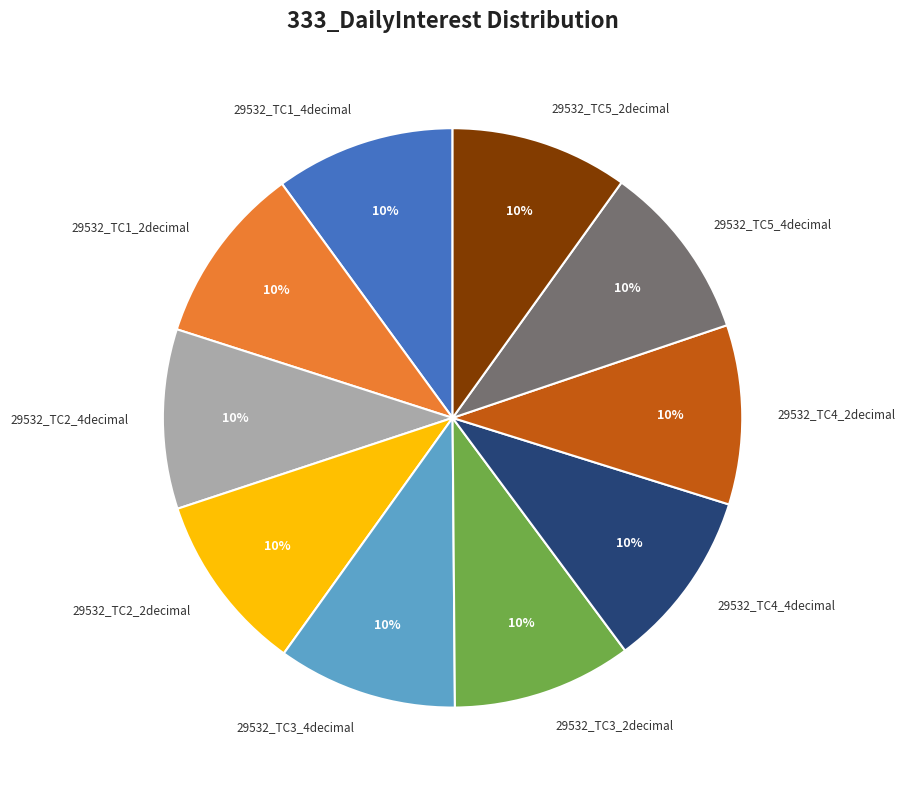

To the nearest percent, what is the combined percentage of 29532_TC5_4decimal and 29532_TC4_2decimal?

20%